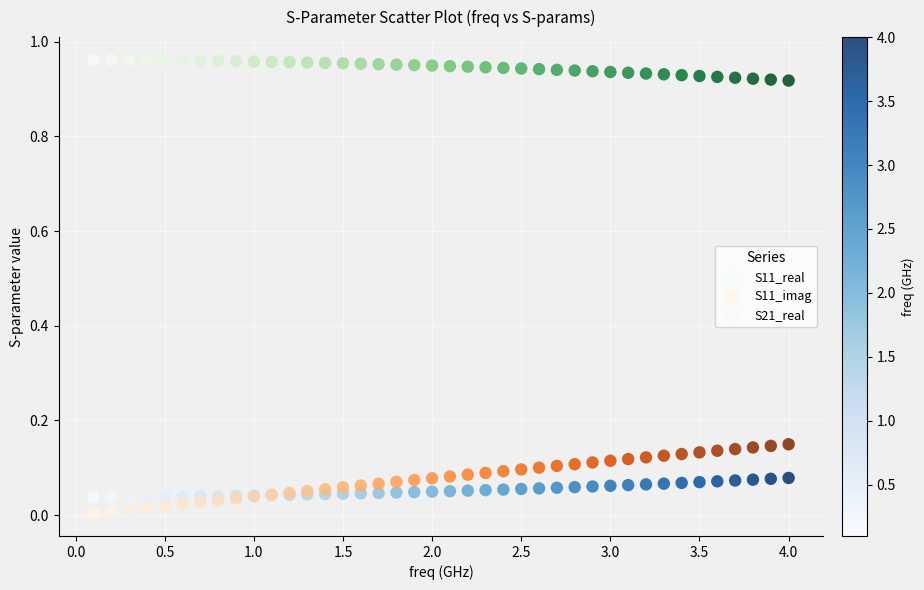

Which series has the largest Y range (max minus min)?

S11_imag